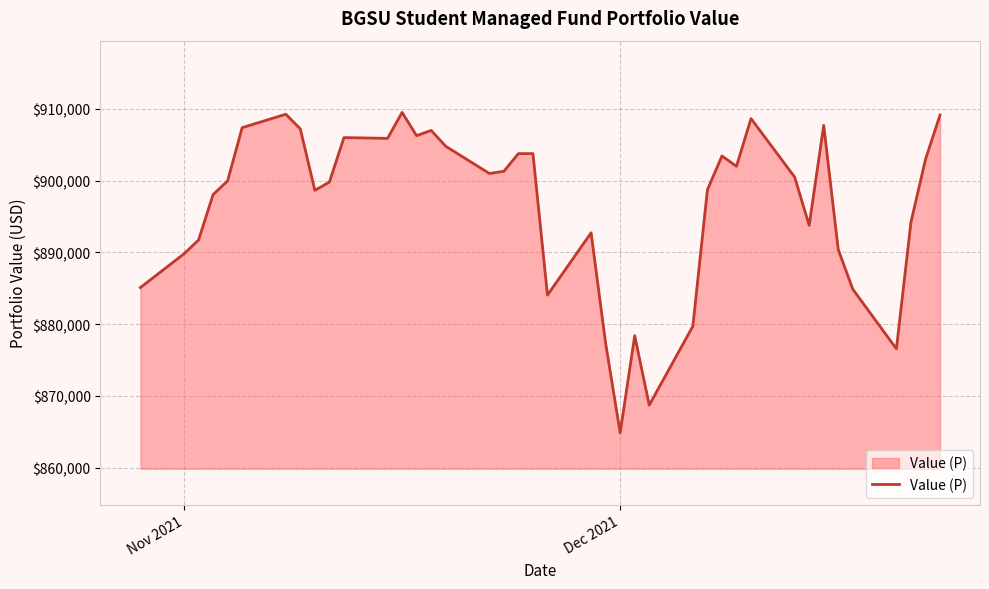

What is the difference between the maximum and minimum values?

44660.1